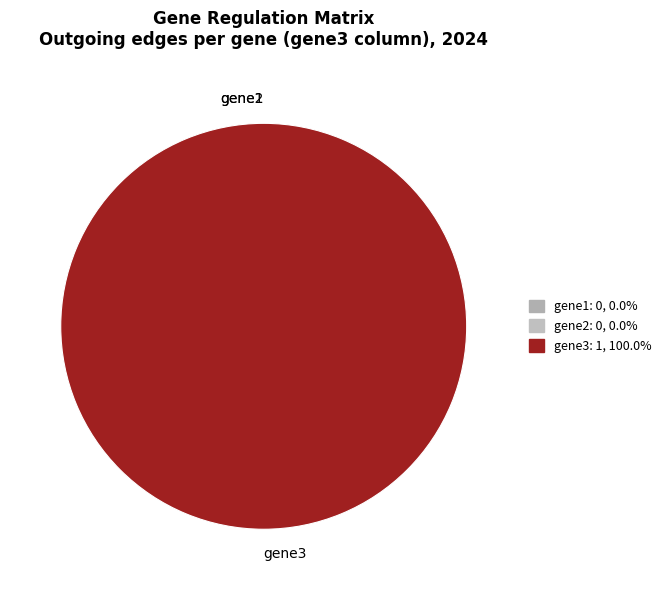

True or false: gene3 accounts for 99% of the total.

False